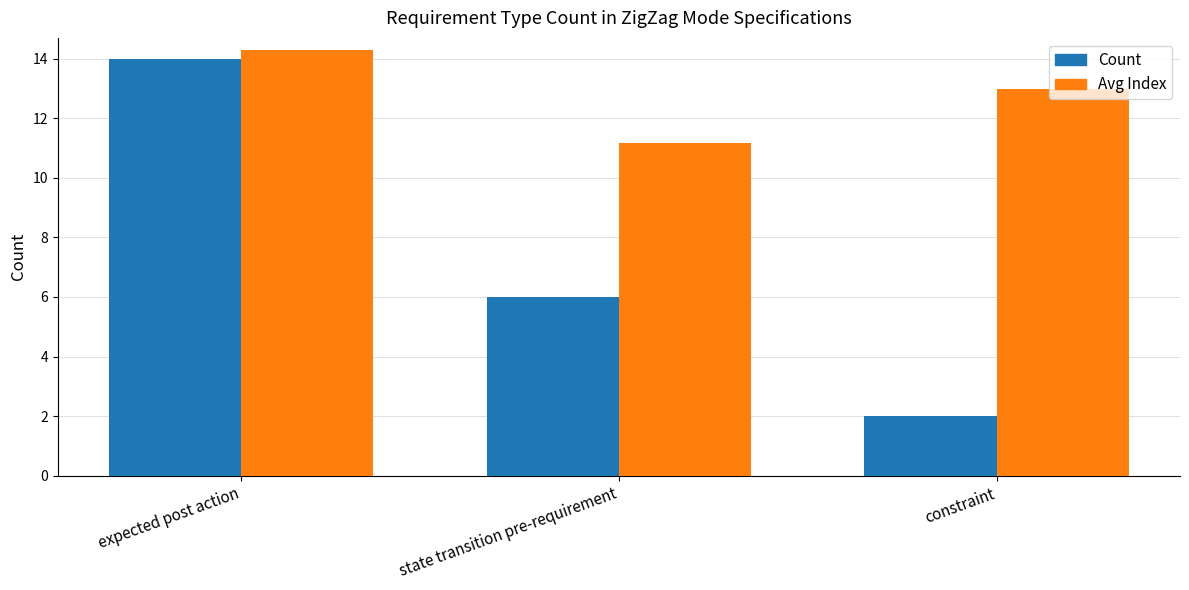

What is the spread (max minus min) of values at constraint?

11.0